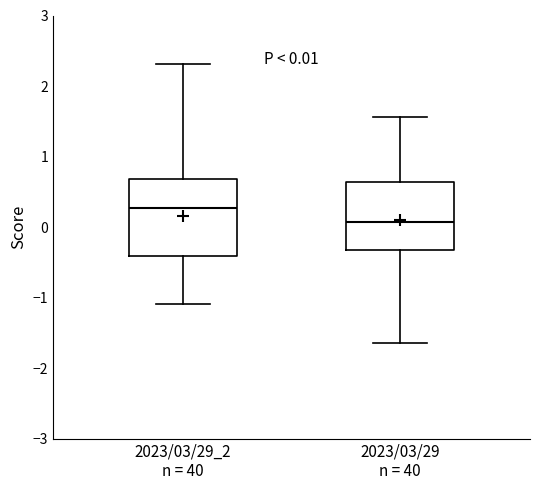

Which box's median line is the lowest?

2023/03/29 n = 40